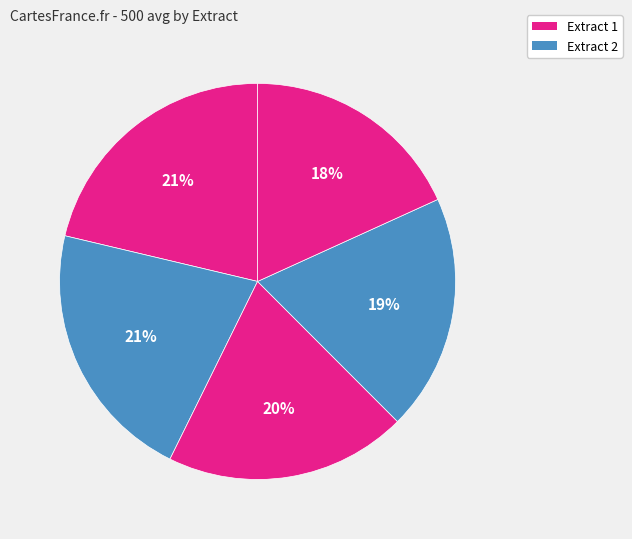

How many slices are in this pie chart?

5